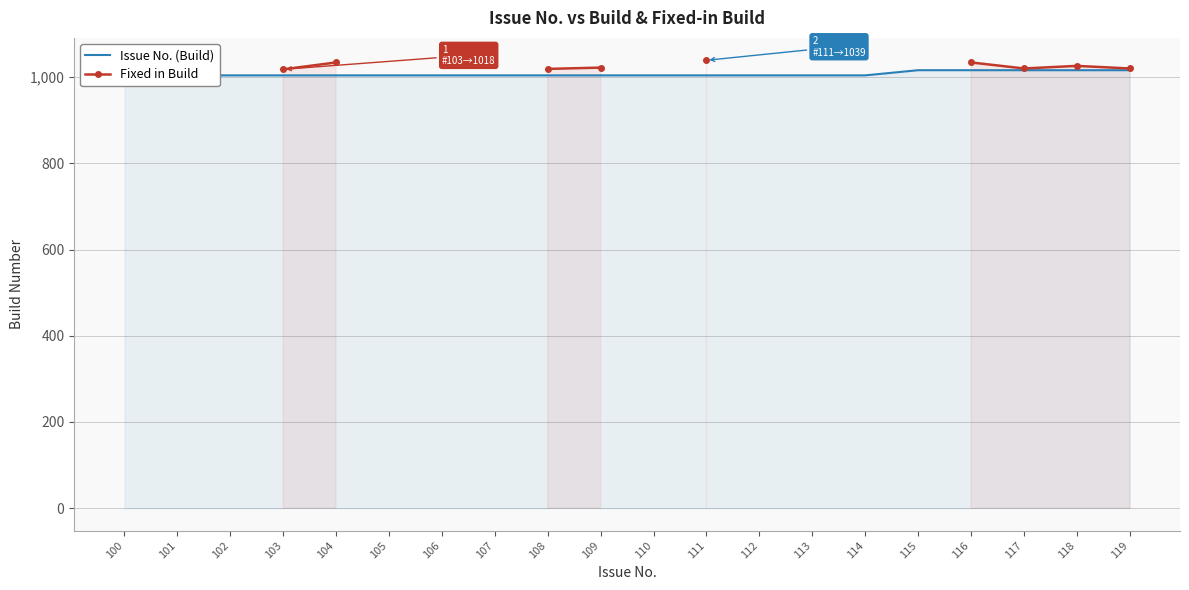

How many series are shown in this chart?

2